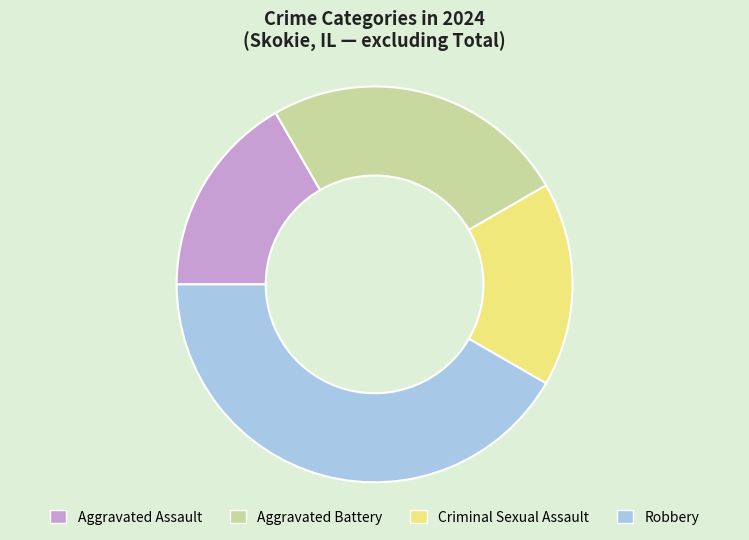

The Aggravated Assault slice represents 17% of the pie. True or false?

True